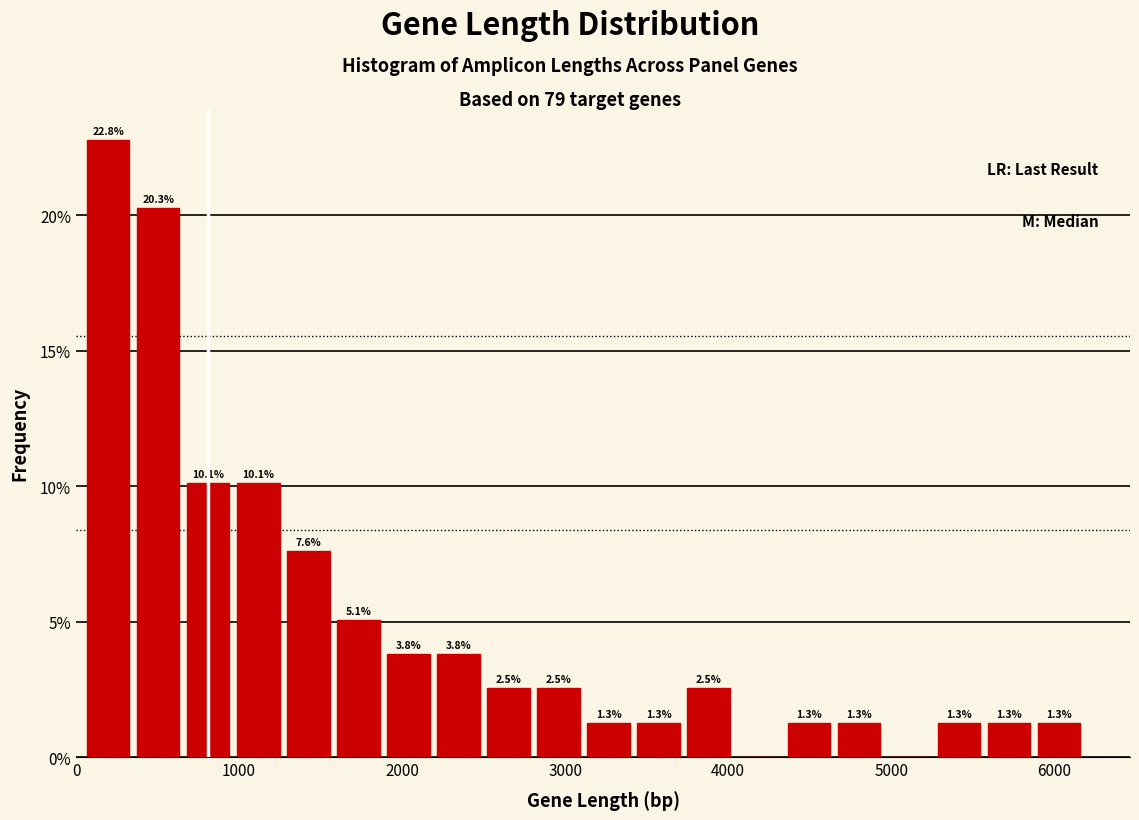

Read against the x-axis, roughly where is the centre of the tallest bar?

200